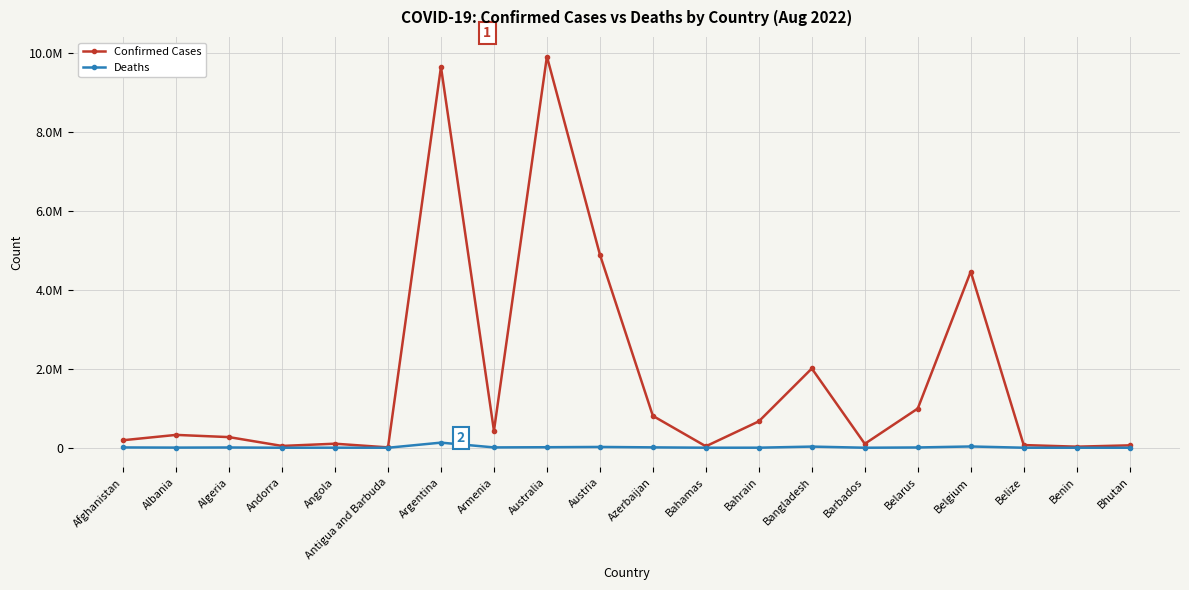

Is this an area chart (filled region under the line)?

No